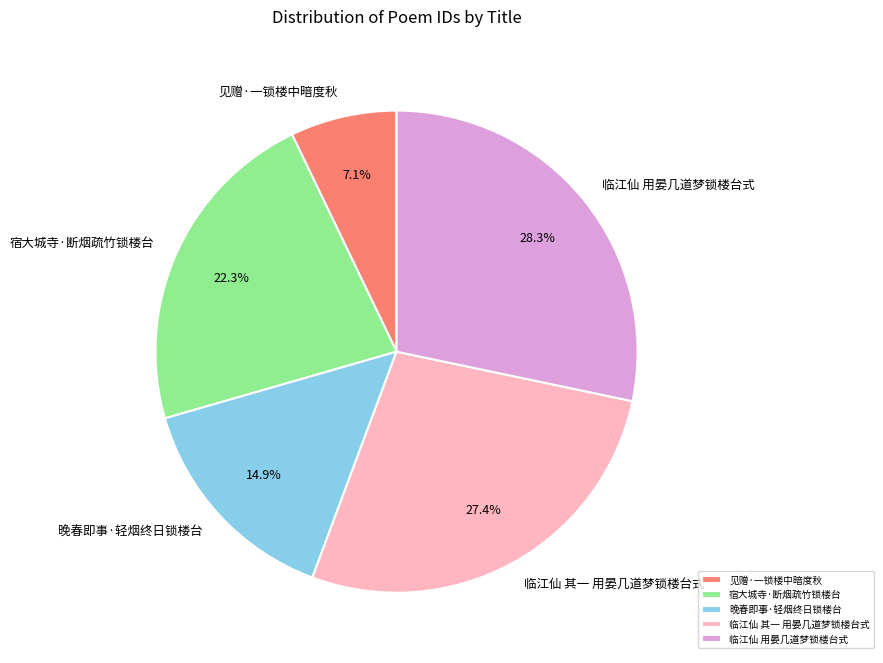

Approximately how many times larger is the value at 宿大城寺·断烟疏竹锁楼台 compared to 临江仙 用晏几道梦锁楼台式?

0.8